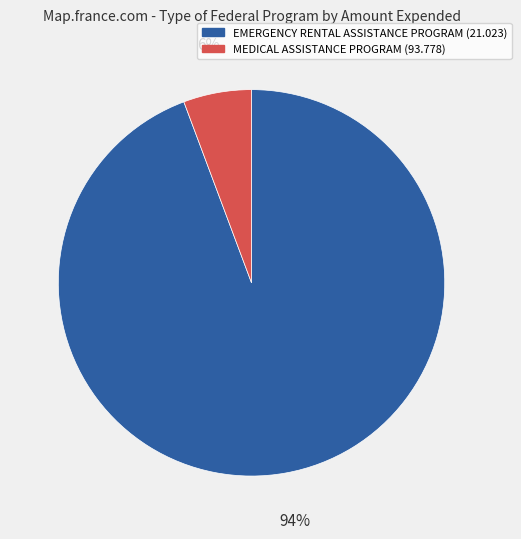

To the nearest percent, what is the average slice percentage?

50%